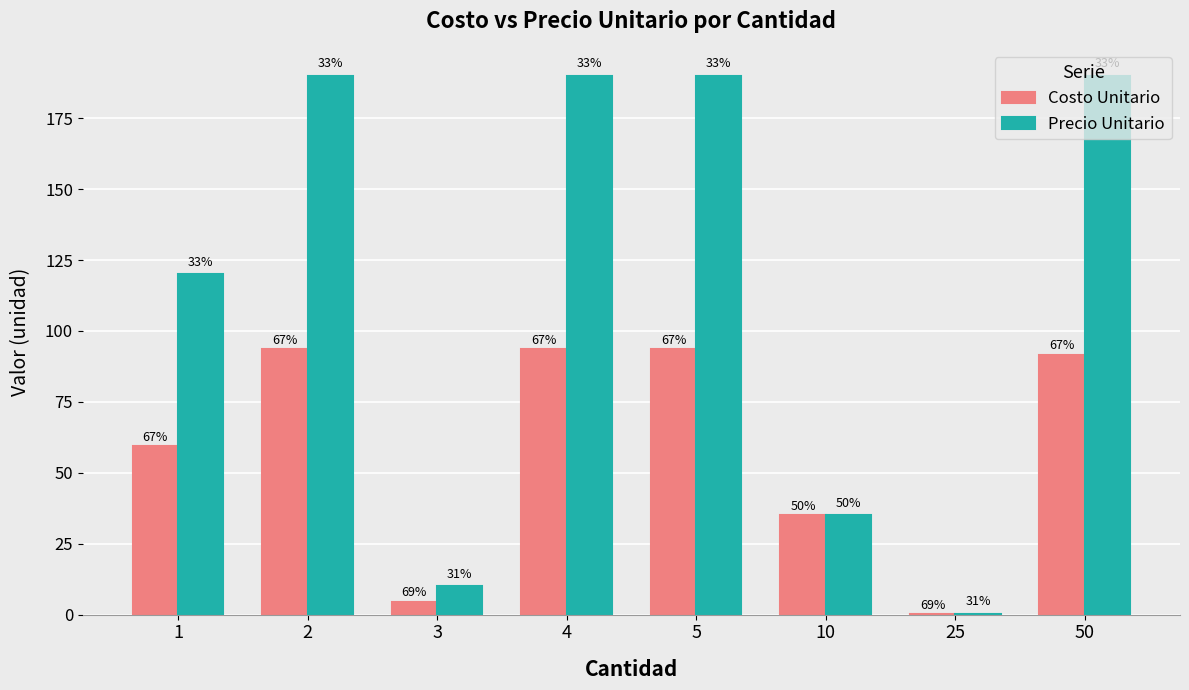

Read the Costo Unitario value at 50.

91.6